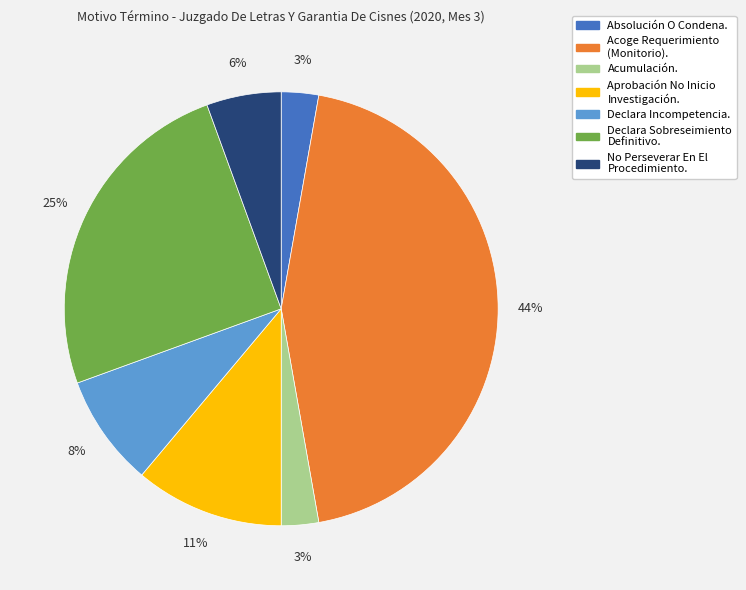

True or false: Acoge Requerimiento (Monitorio). accounts for 51% of the total.

False